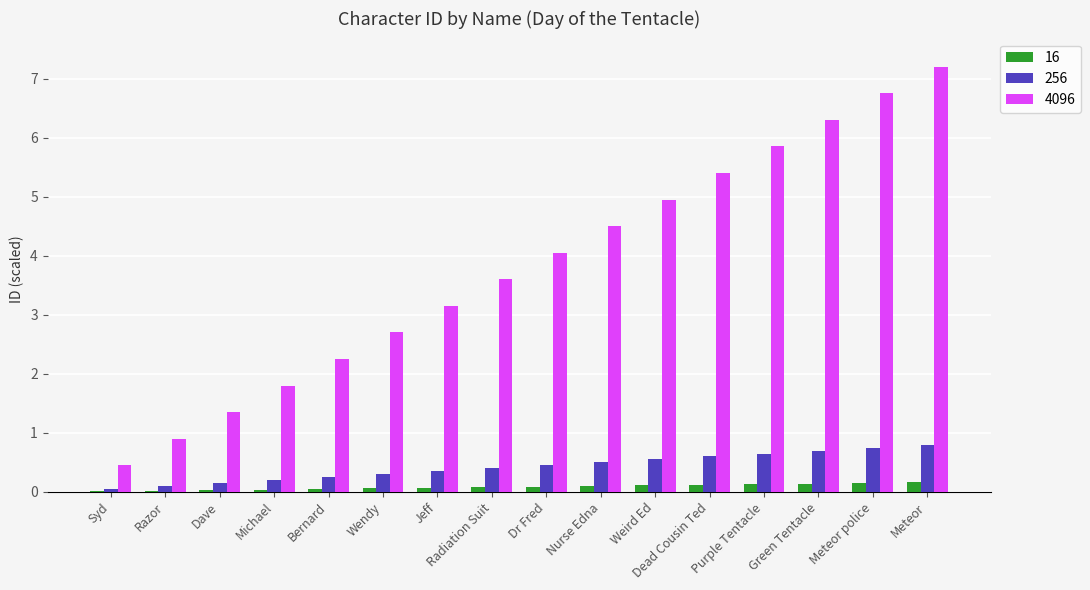

What is the total value across all series at Syd?

0.5